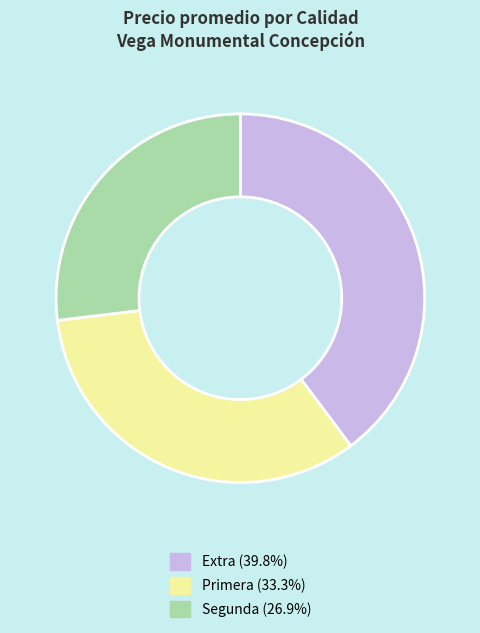

How many segments does this pie chart have?

3